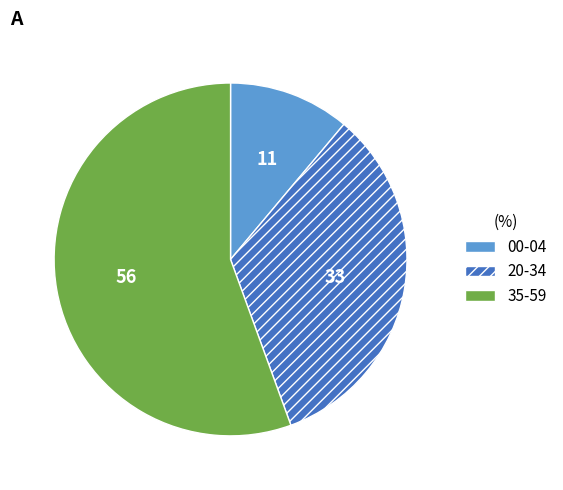

Is there a majority slice in this chart?

Yes